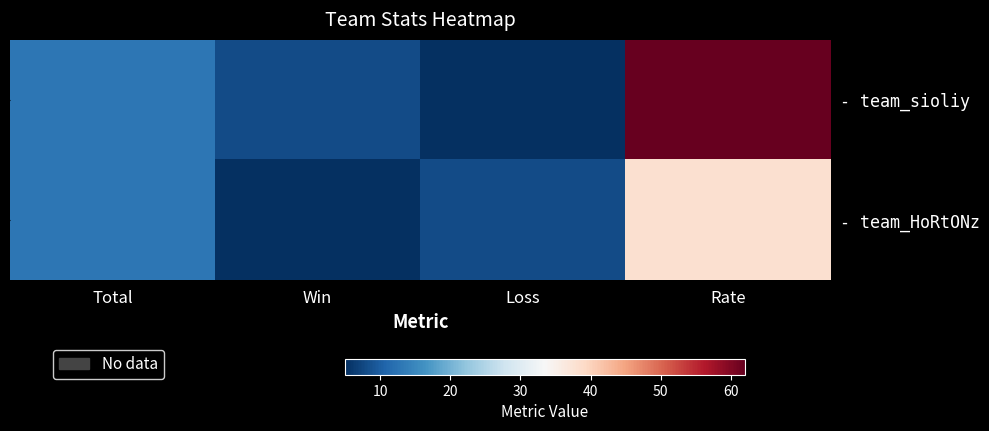

At which label does - team_sioliy reach its minimum?

Loss